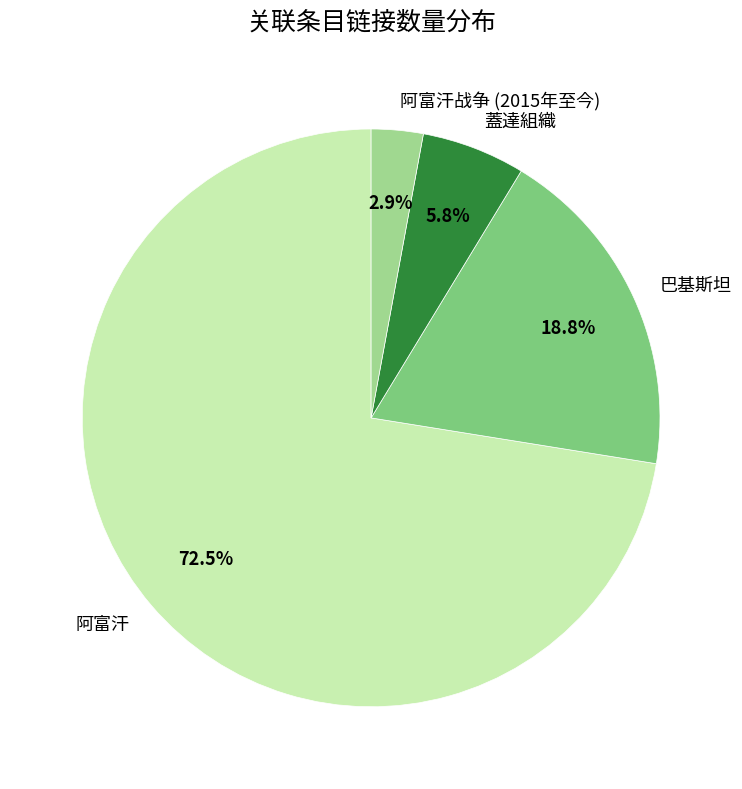

How many segments does this pie chart have?

4